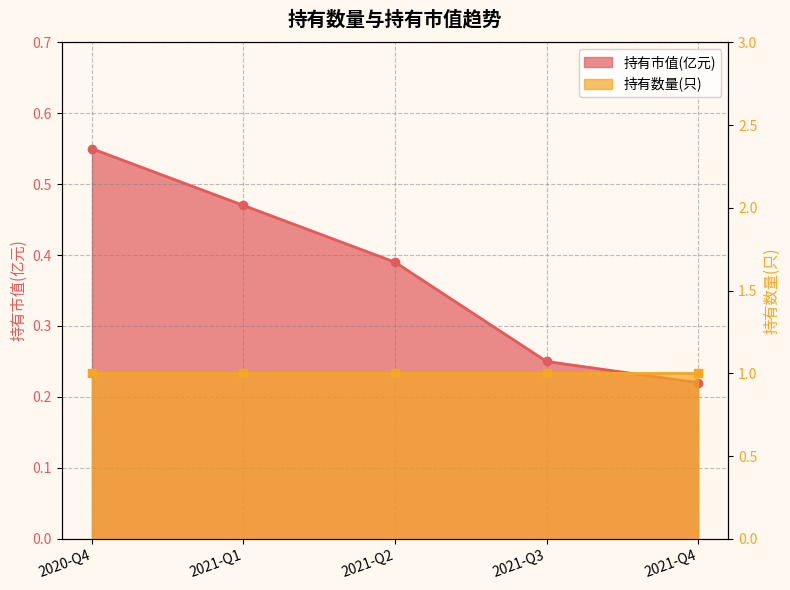

The value at 2021-Q4 is 0.2. True or false?

True